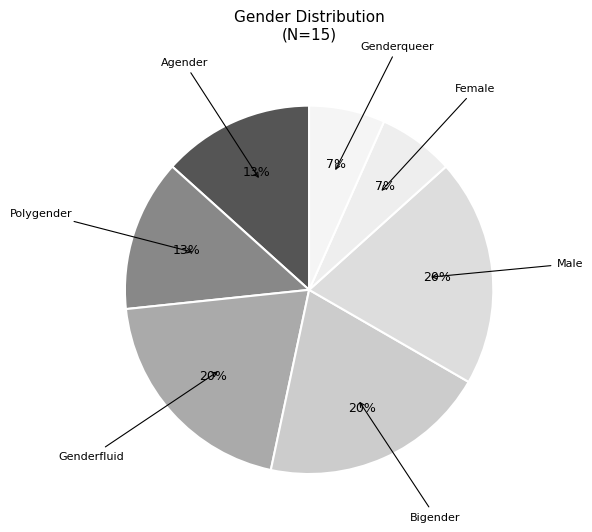

Does any single category account for the majority?

No